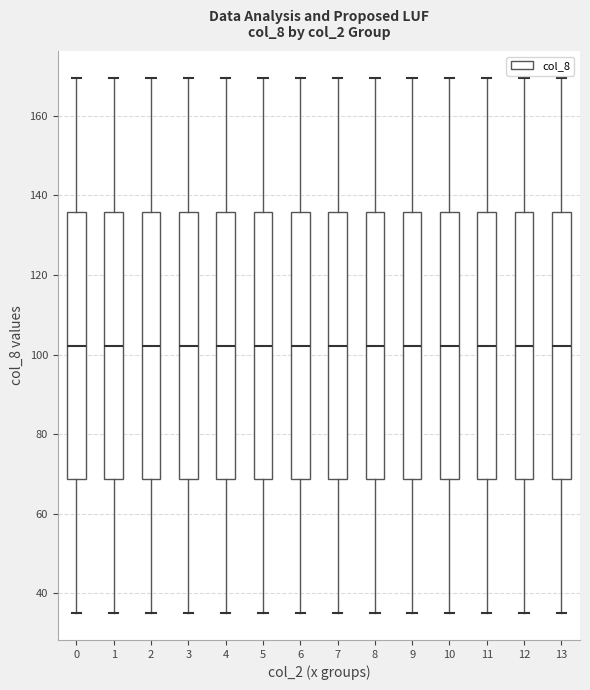

Reading left to right, transcribe this box plot: for each box, give where its median line is, the range the box spans, and where its two whiskers end, as read against the y-axis. The values are not printed on the chart, so give them approximately, as read against the axis.

0: median 102, box 68 to 136, whiskers 36 to 170
1: median 102, box 68 to 136, whiskers 36 to 170
2: median 102, box 68 to 136, whiskers 36 to 170
3: median 102, box 68 to 136, whiskers 36 to 170
4: median 102, box 68 to 136, whiskers 36 to 170
5: median 102, box 68 to 136, whiskers 36 to 170
6: median 102, box 68 to 136, whiskers 36 to 170
7: median 102, box 68 to 136, whiskers 36 to 170
8: median 102, box 68 to 136, whiskers 36 to 170
9: median 102, box 68 to 136, whiskers 36 to 170
10: median 102, box 68 to 136, whiskers 36 to 170
11: median 102, box 68 to 136, whiskers 36 to 170
12: median 102, box 68 to 136, whiskers 36 to 170
13: median 102, box 68 to 136, whiskers 36 to 170